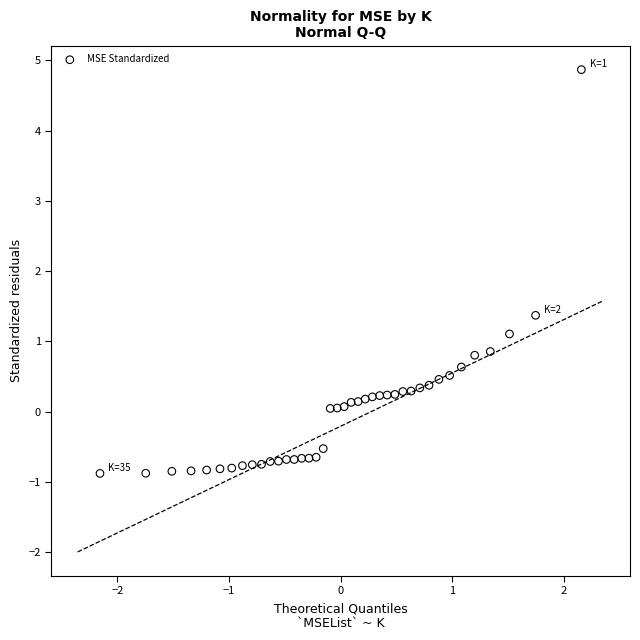

What is the range of X values (max minus min)?

4.3